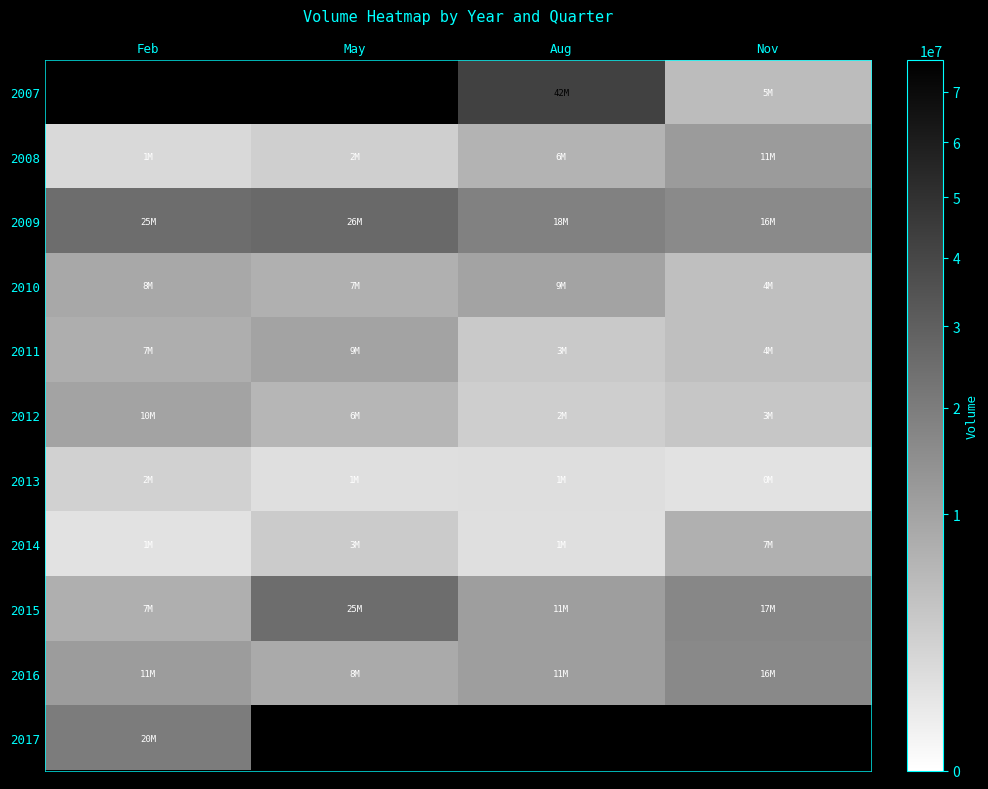

Is it true that 2012 equals 3905647.0 at Nov?

True